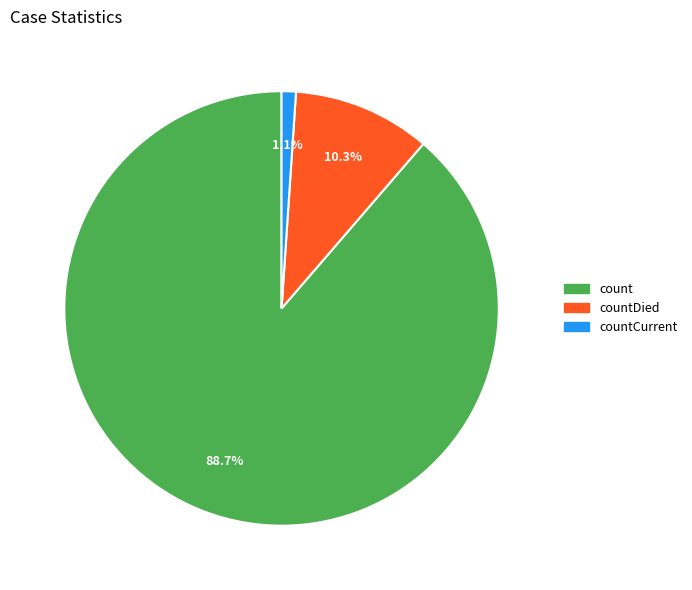

How many slices are in this pie chart?

3